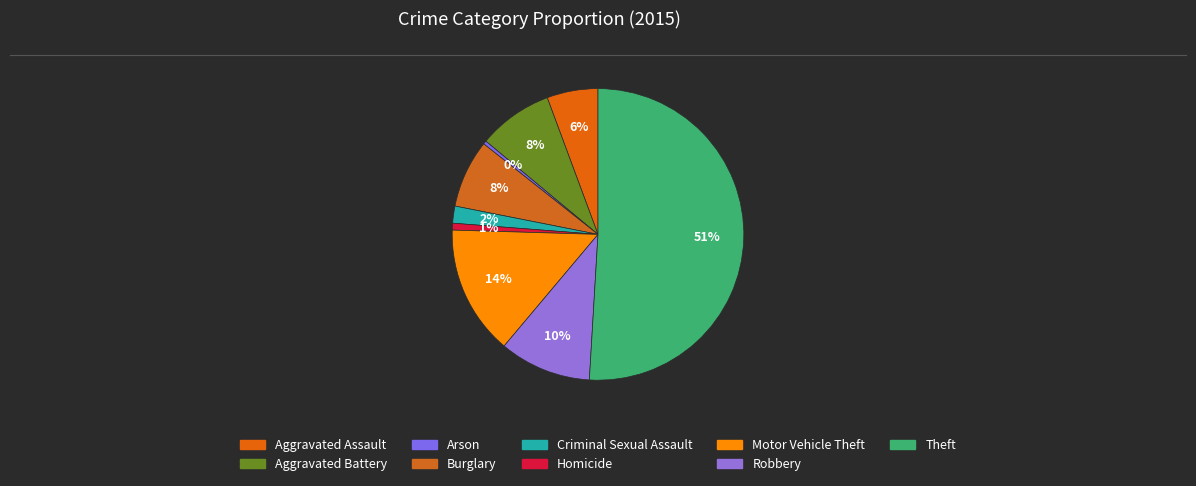

True or false: Theft accounts for 51% of the total.

True